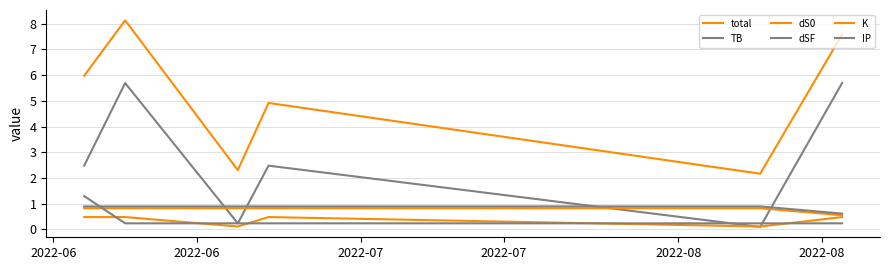

At which category does K reach its first local valley?

2022-06